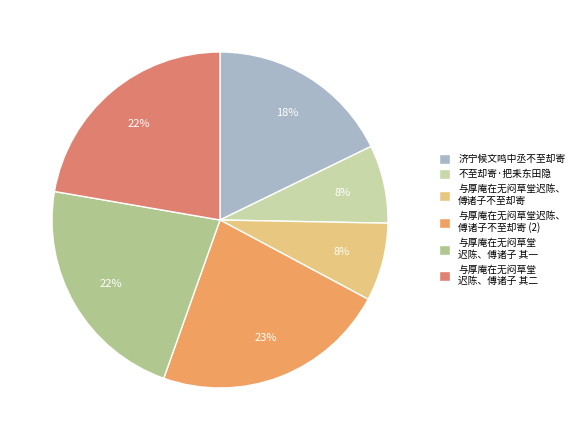

Which slice is the smallest?

与厚庵在无闷草堂迟陈、傅诸子不至却寄